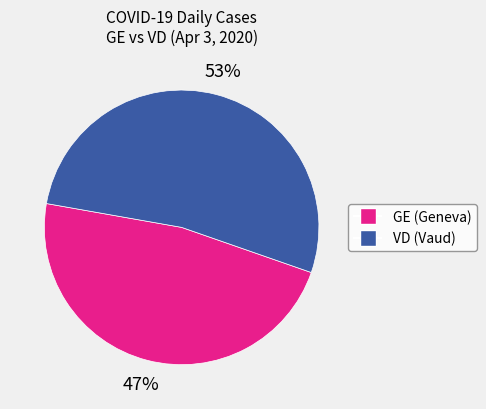

Is the sum of GE (Geneva) and VD (Vaud) greater than half?

Yes